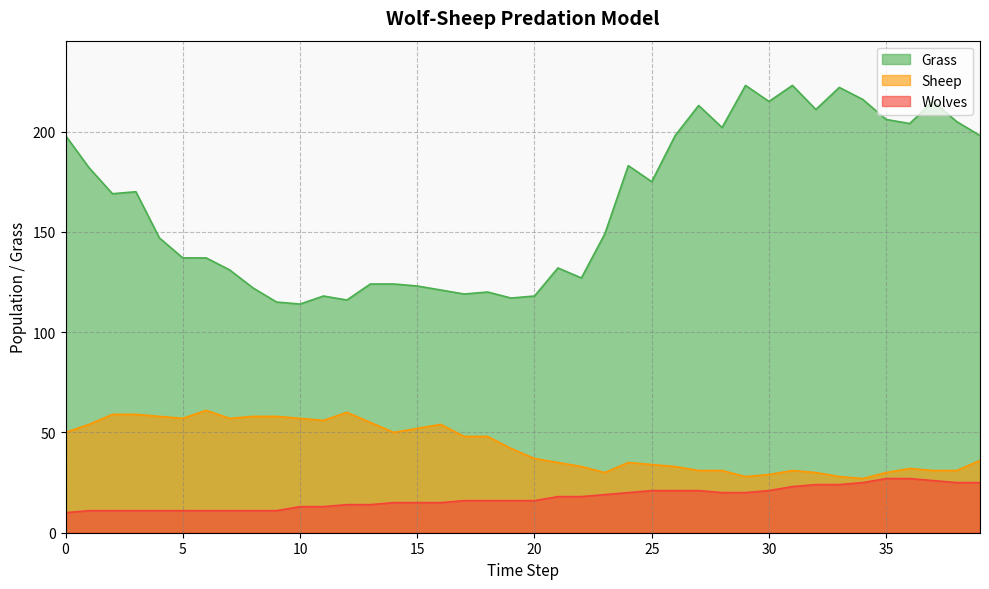

What is the average value of the Sheep series?

43